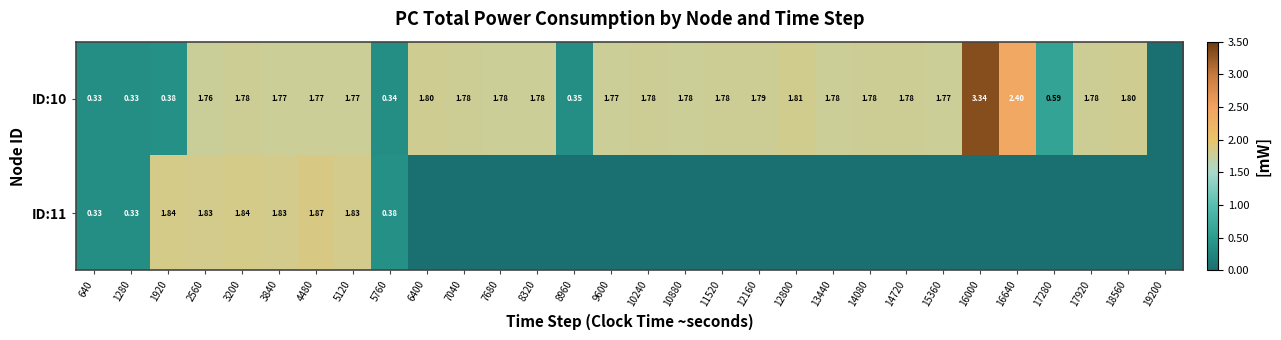

Which series changed the most between 6400 and 10880?

ID:10